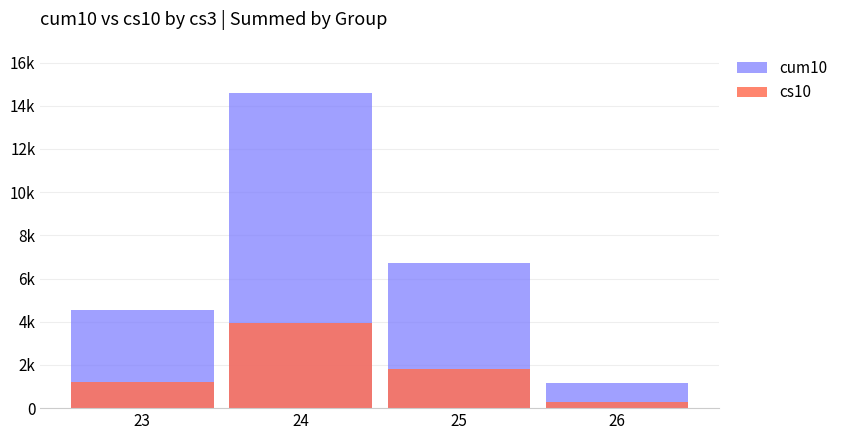

At which label is cs10 closest to 2128?

25